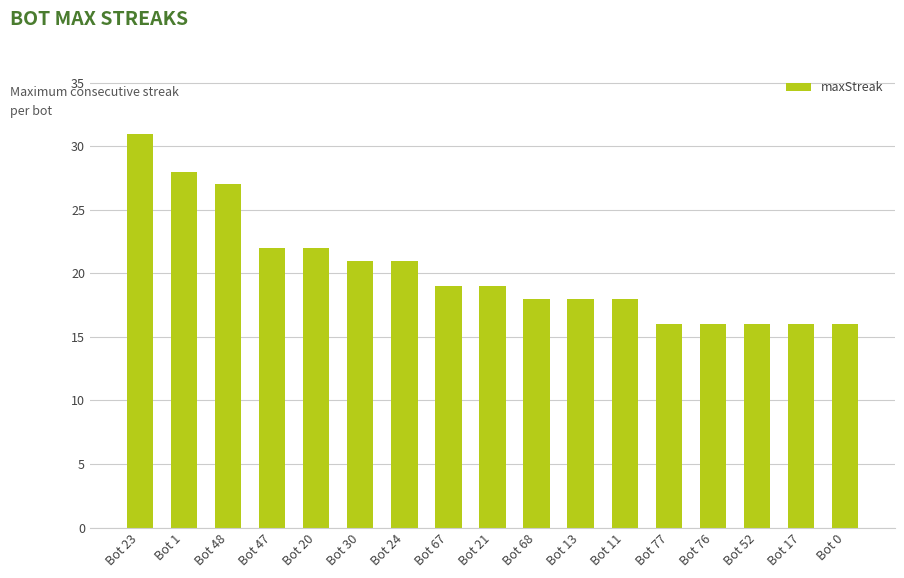

Reading left to right, list all the values displayed in this chart.

31	28	27	22	22	21	21	19	19	18	18	18	16	16	16	16	16